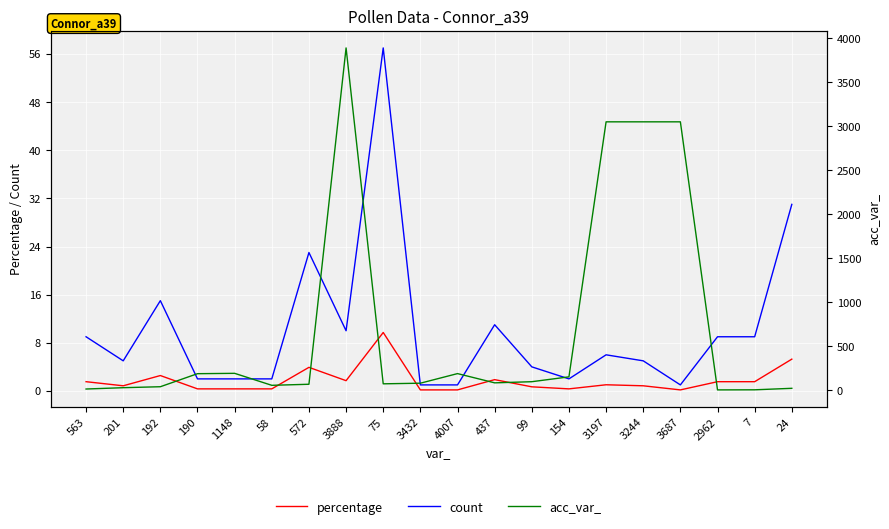

What is the maximum value for count?

57.0